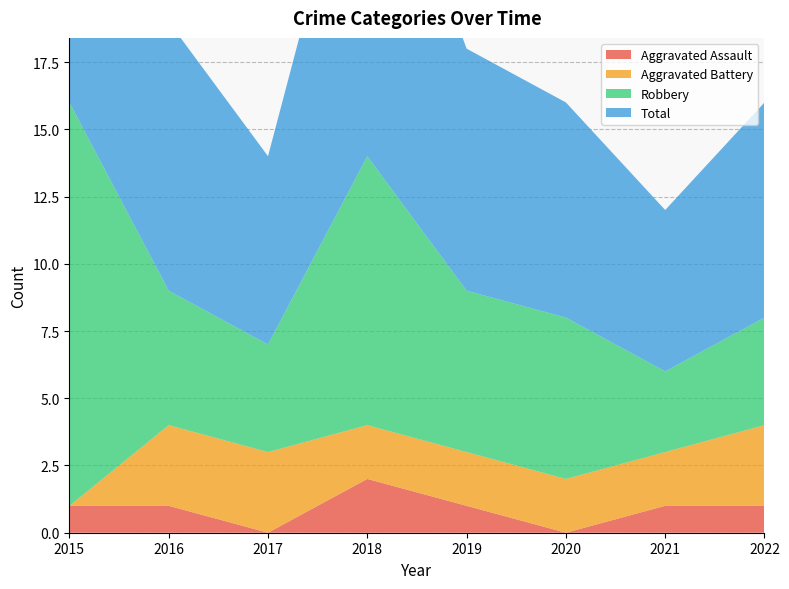

Reading right to left, list all the values displayed in this chart.

Aggravated Assault: 1	1	0	1	2	0	1	1
Aggravated Battery: 3	2	2	2	2	3	3	0
Robbery: 4	3	6	6	10	4	5	15
Total: 8	6	8	9	14	7	10	16